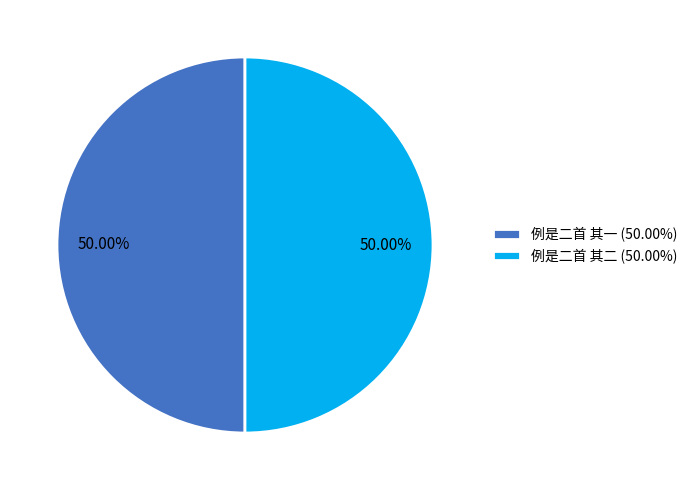

To the nearest percent, what portion does 例是二首 其一 represent?

50%